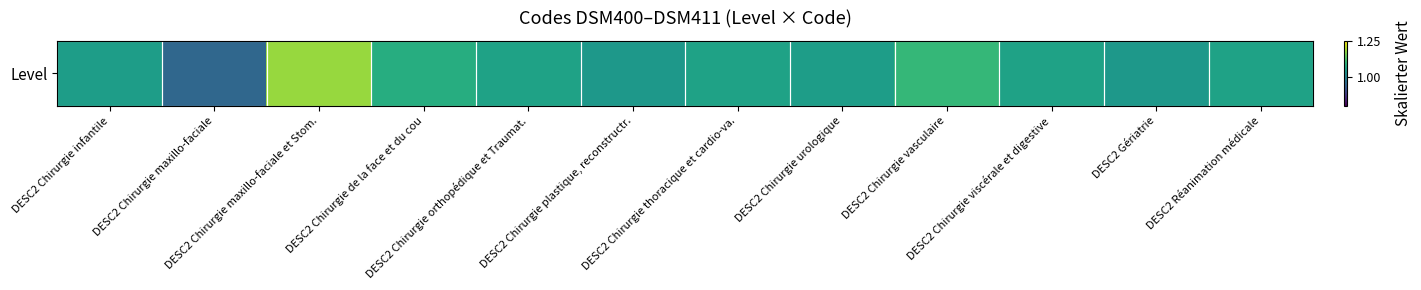

The value at DESC2 Gériatrie is 1.0. True or false?

True